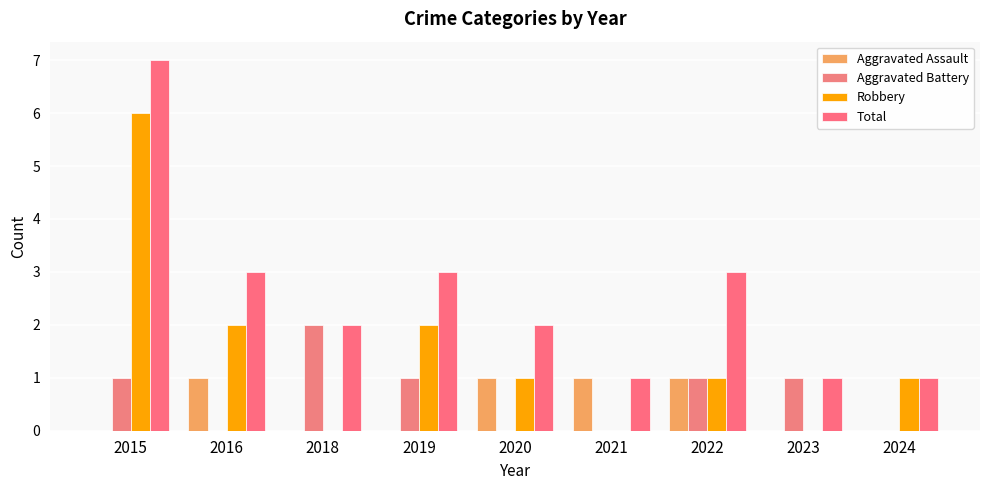

How many distinct data groups are displayed?

4